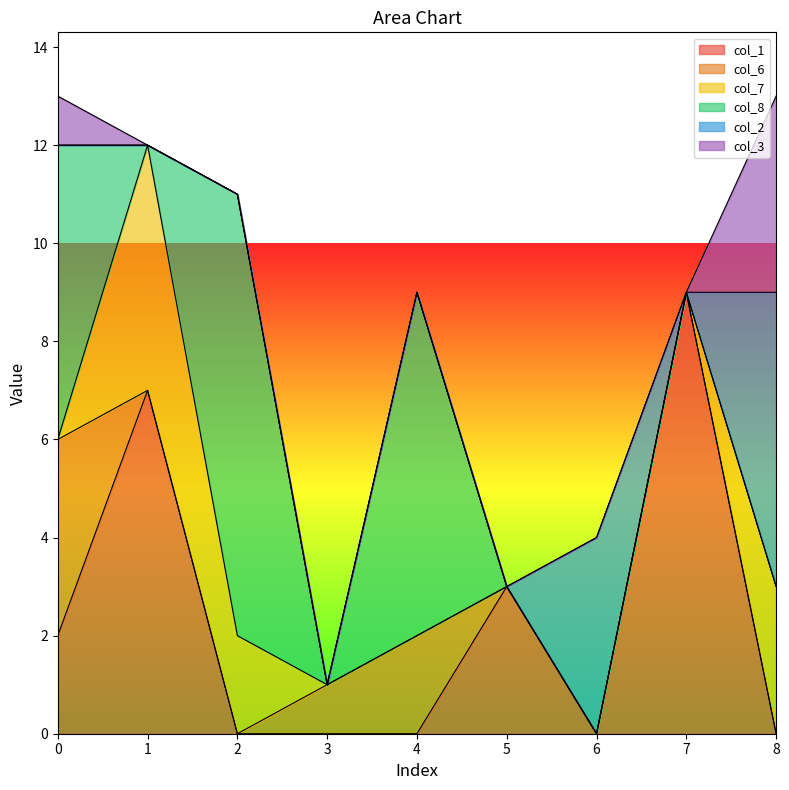

Which series changed the most between 1 and 5?

col_7